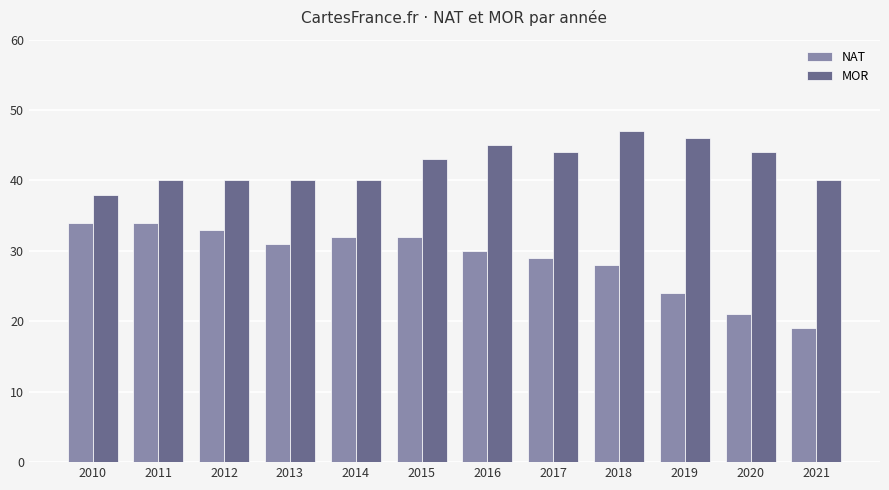

What is the value of the MOR bar at the 9th from the left?

47